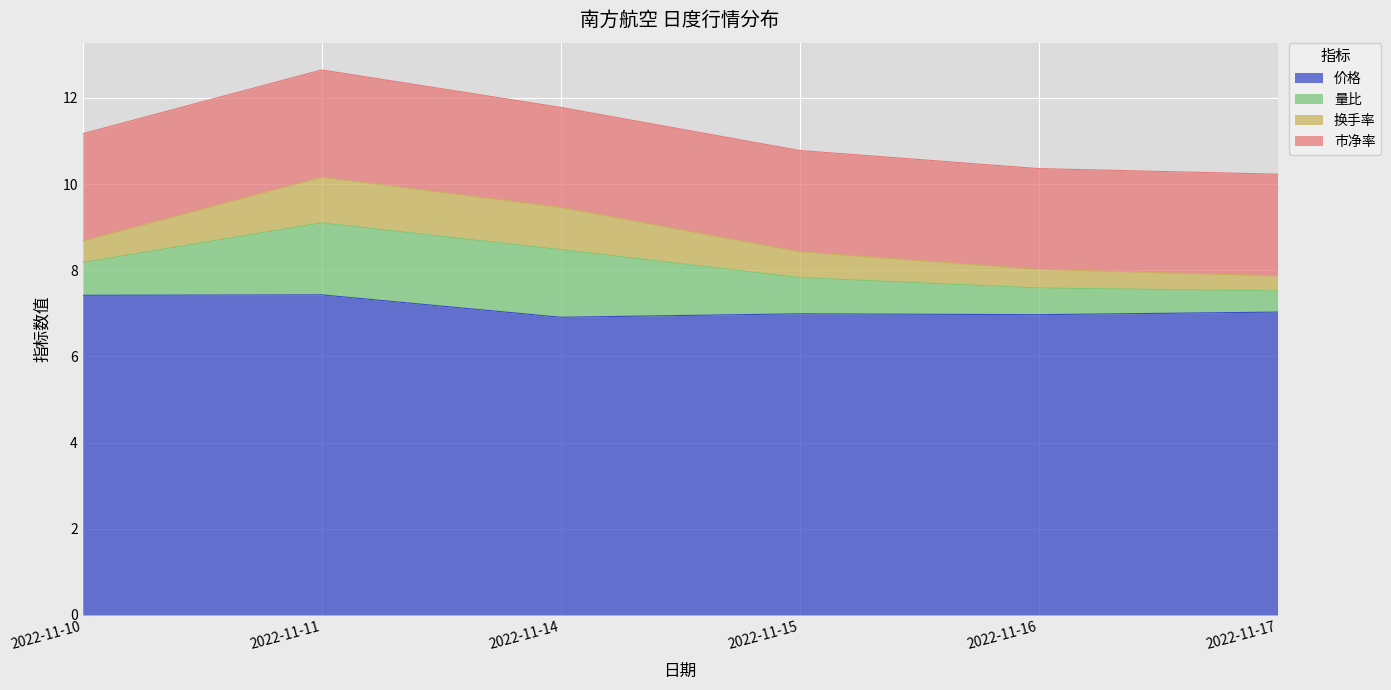

Is the value of 市净率 at 2022-11-16 greater than the value of 换手率 at 2022-11-15?

Yes